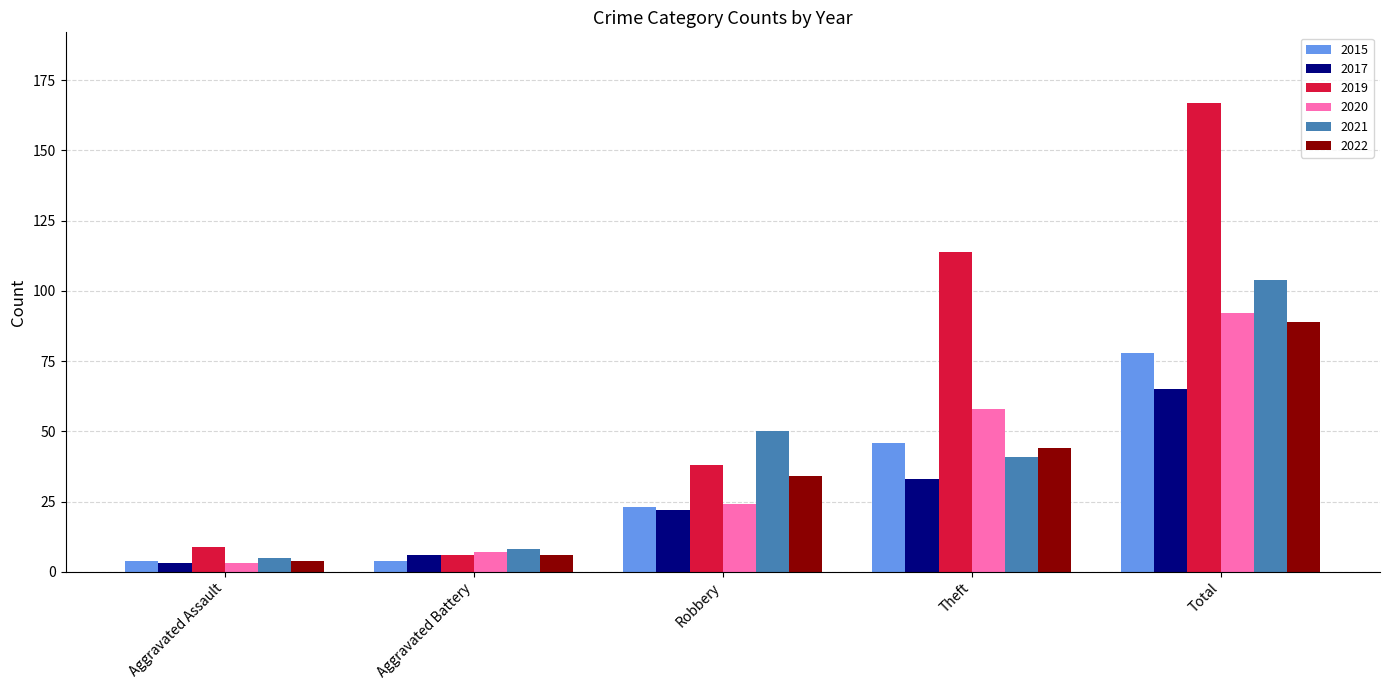

What are all the series names shown in the legend?

2015, 2017, 2019, 2020, 2021, 2022